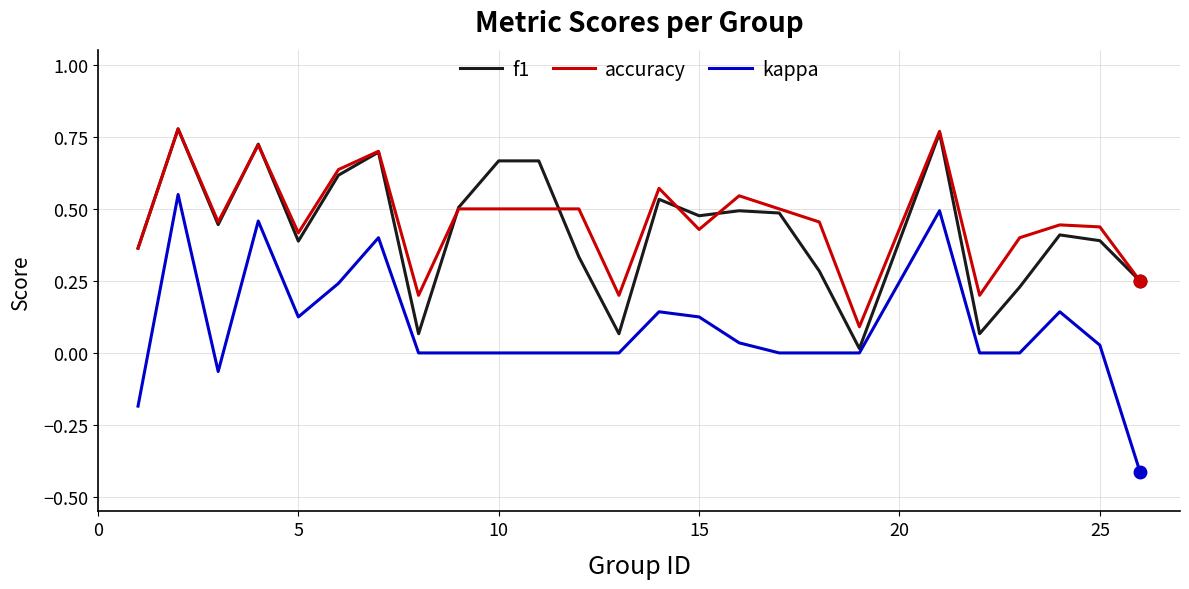

Which series has the widest spread of values?

kappa